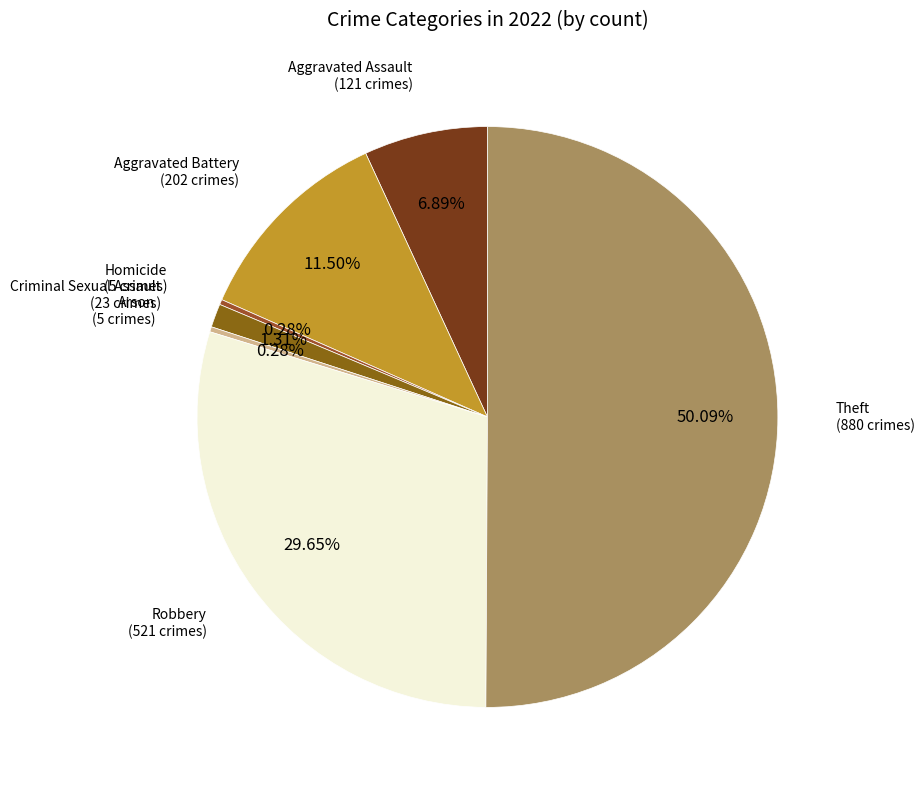

Which slice is the largest?

Theft